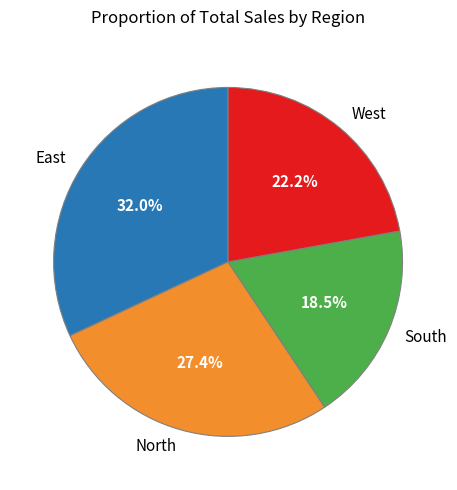

Is it true that East is 17% of the pie?

False